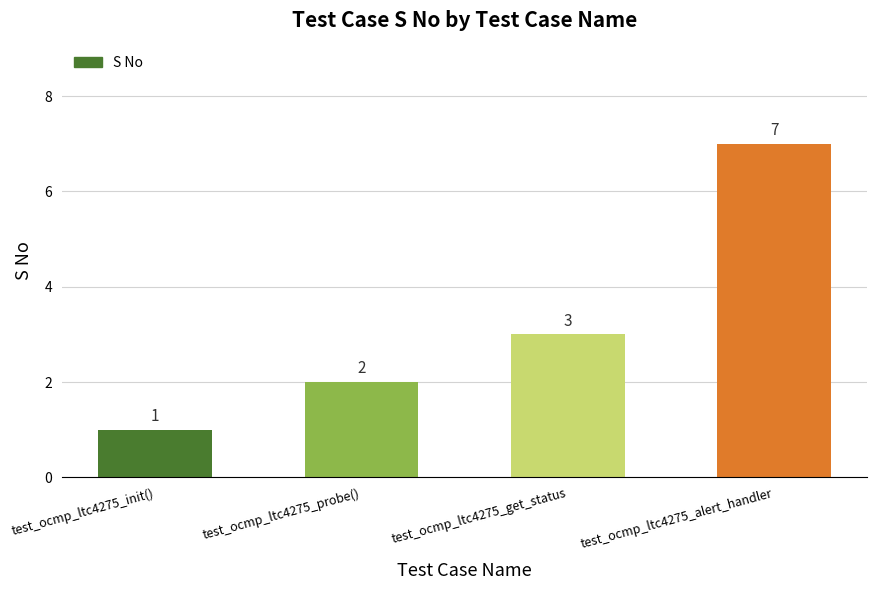

What position from the left is test_ocmp_ltc4275_get_status?

3